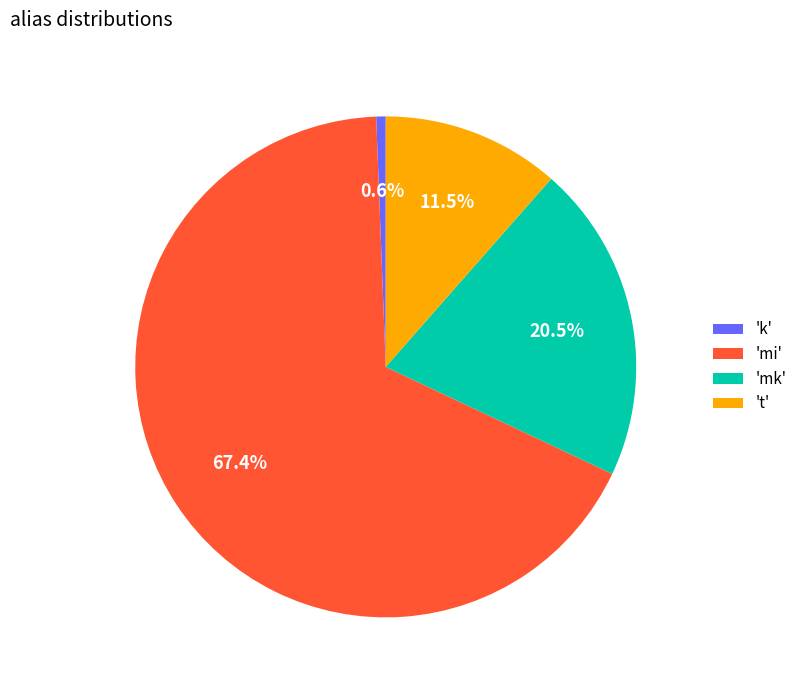

To the nearest percent, what is the difference between the largest and smallest slice percentages?

67%